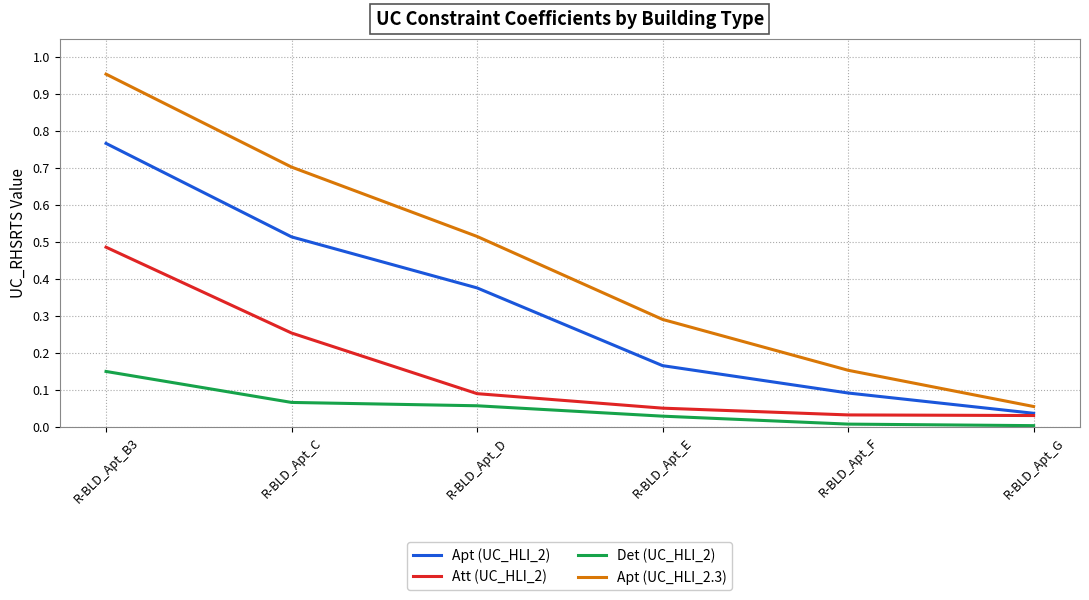

True or false: Att (UC_HLI_2) and Apt (UC_HLI_2.3) intersect in this chart.

False